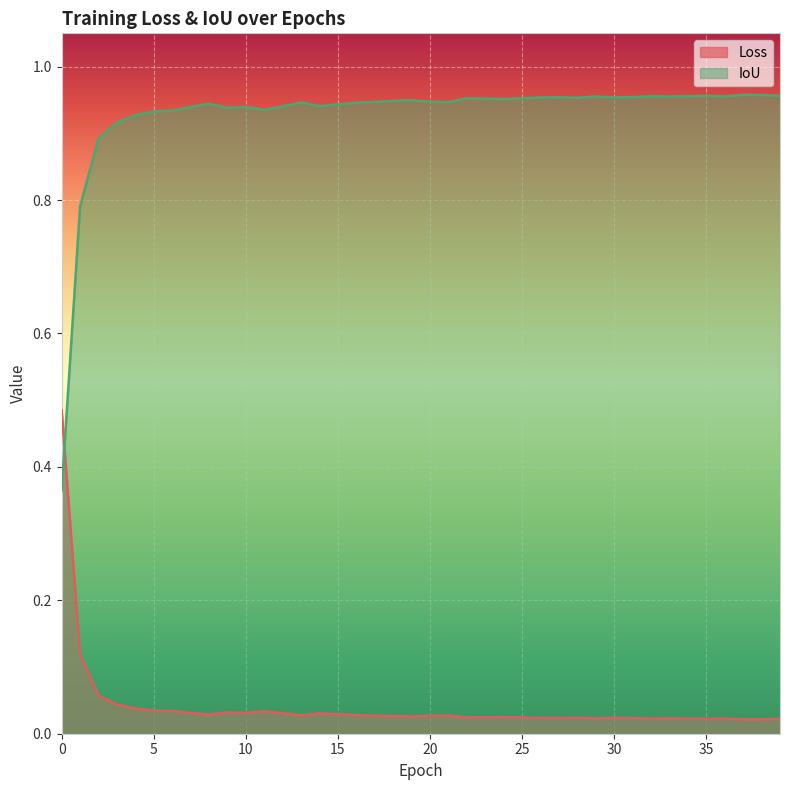

Reading left to right, list all the values displayed in this chart.

Loss: 0=0.5	1=0.1	2=0.1	3=0.0	4=0.0	5=0.0	6=0.0	7=0.0	8=0.0	9=0.0	10=0.0	11=0.0	12=0.0	13=0.0	14=0.0	15=0.0	16=0.0	17=0.0	18=0.0	19=0.0	20=0.0	21=0.0	22=0.0	23=0.0	24=0.0	25=0.0	26=0.0	27=0.0	28=0.0	29=0.0	30=0.0	31=0.0	32=0.0	33=0.0	34=0.0	35=0.0	36=0.0	37=0.0	38=0.0	39=0.0
IoU: 0=0.4	1=0.8	2=0.9	3=0.9	4=0.9	5=0.9	6=0.9	7=0.9	8=0.9	9=0.9	10=0.9	11=0.9	12=0.9	13=0.9	14=0.9	15=0.9	16=0.9	17=0.9	18=0.9	19=0.9	20=0.9	21=0.9	22=1.0	23=1.0	24=1.0	25=1.0	26=1.0	27=1.0	28=1.0	29=1.0	30=1.0	31=1.0	32=1.0	33=1.0	34=1.0	35=1.0	36=1.0	37=1.0	38=1.0	39=1.0